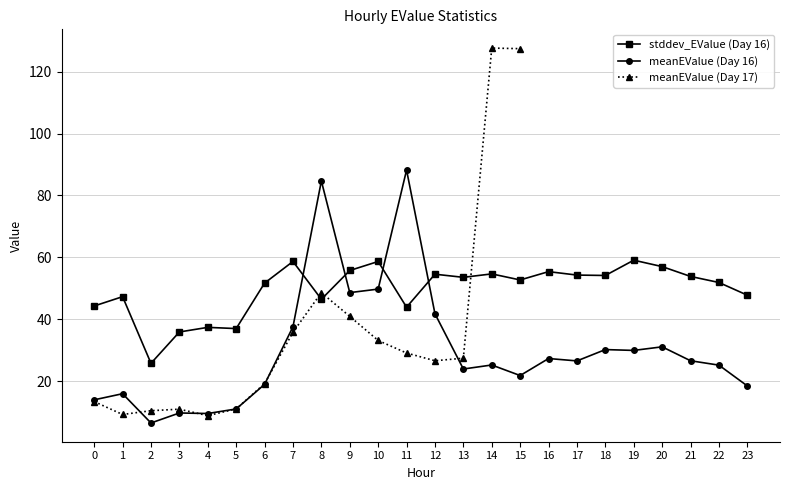

Rank the series by their maximum value, from lowest to highest.

stddev_EValue, meanEValue